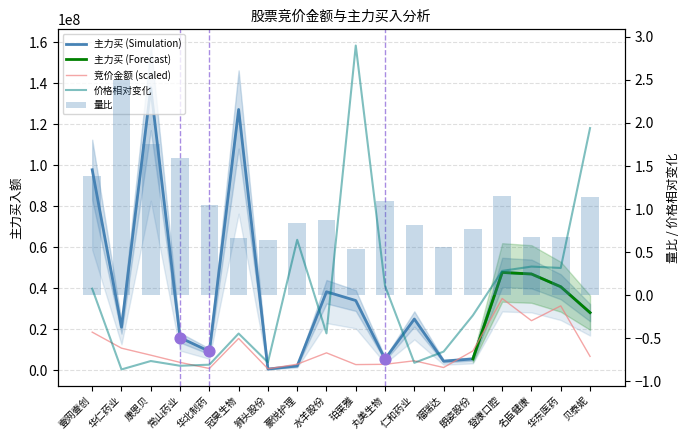

Which series reaches the maximum Y coordinate?

主力买